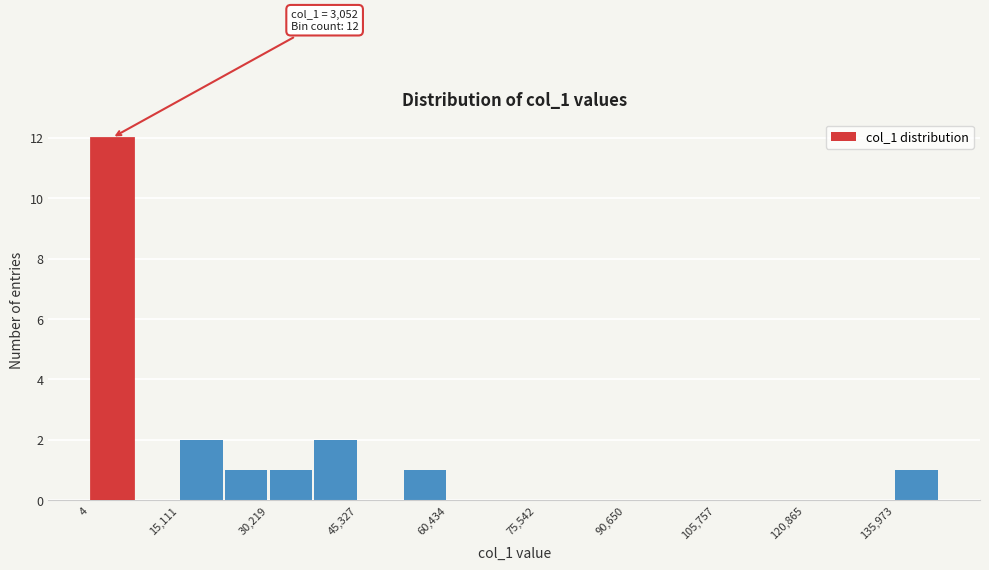

Read against the x-axis, roughly where is the centre of the tallest bar?

4000